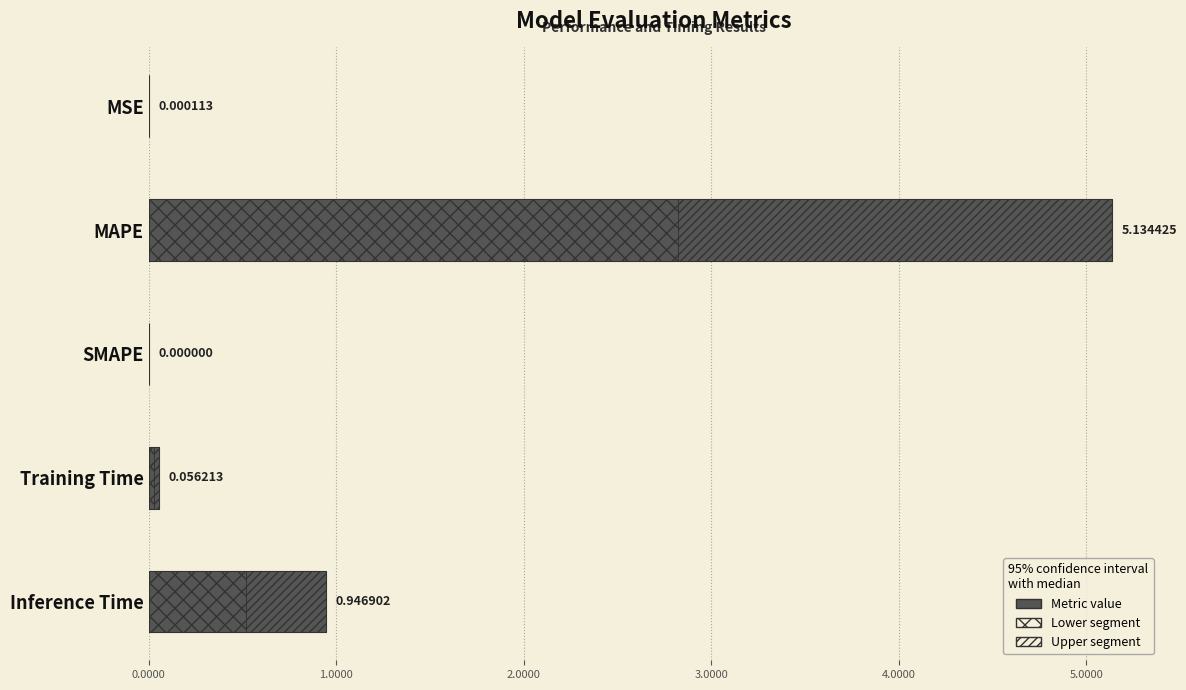

What is the difference between the maximum and minimum values?

5.1